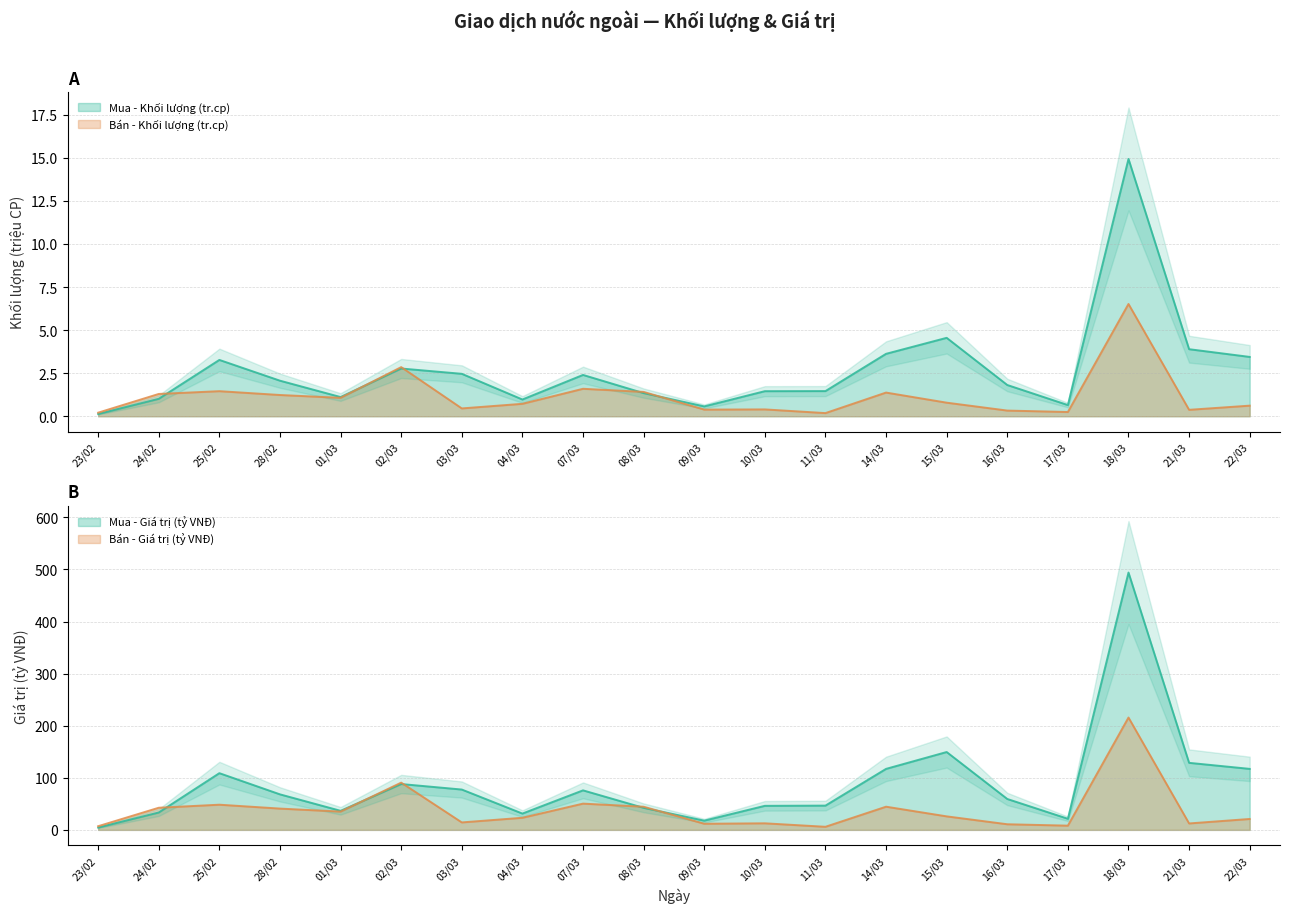

True or false: Mua - Khối lượng and Bán - Giá trị (tỷ VNĐ) cross at least once.

False